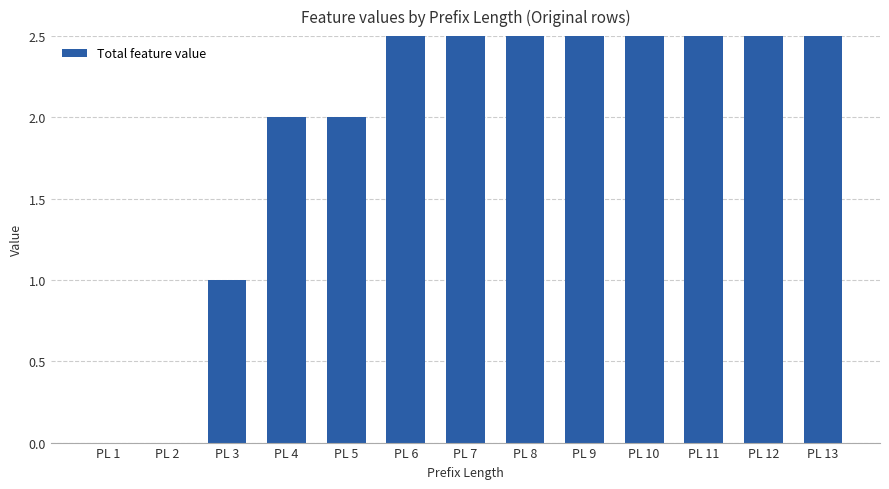

How many bars are there in total?

13